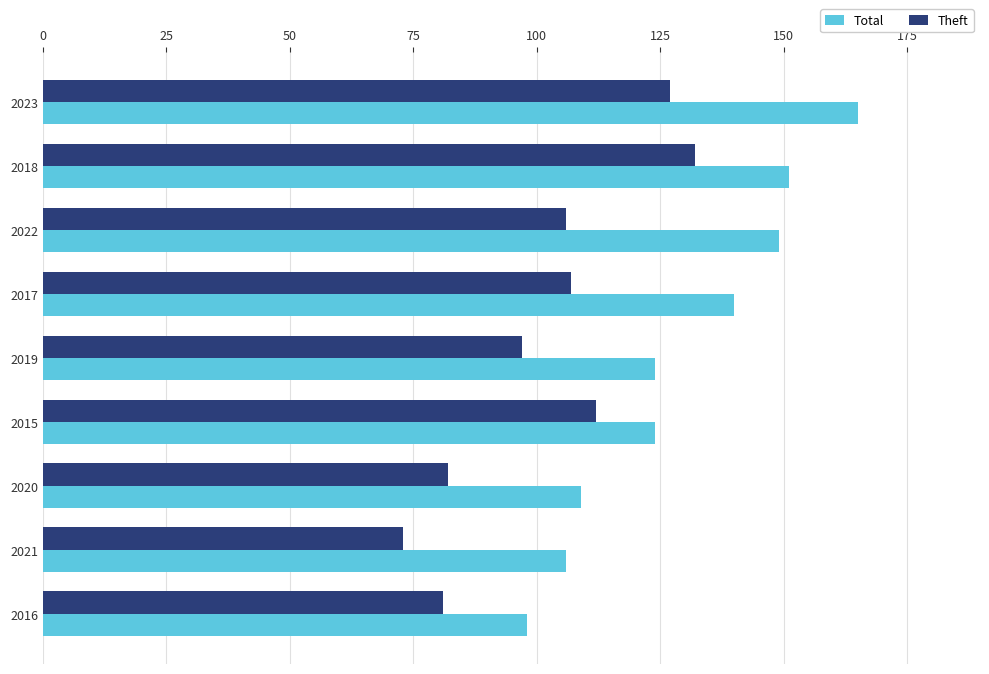

What are all the series names shown in the legend?

Total, Theft